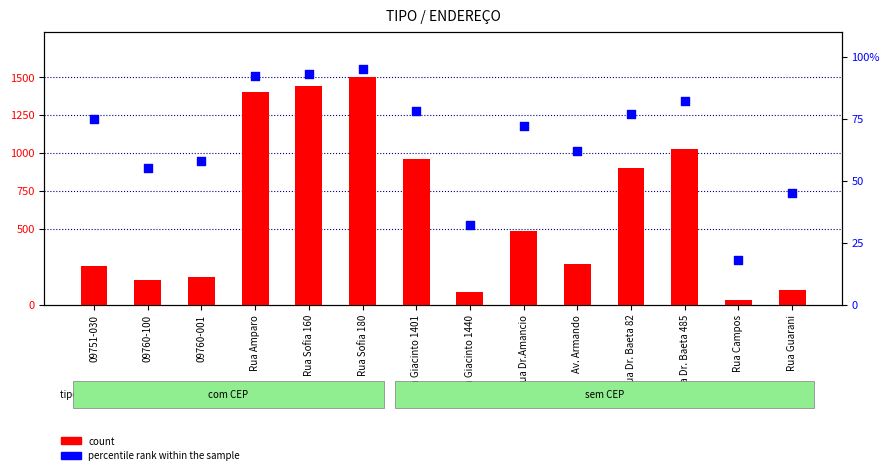

Is the value of count at Rua Sofia 160 greater than the value of percentile rank within the sample at Rua Amparo?

Yes